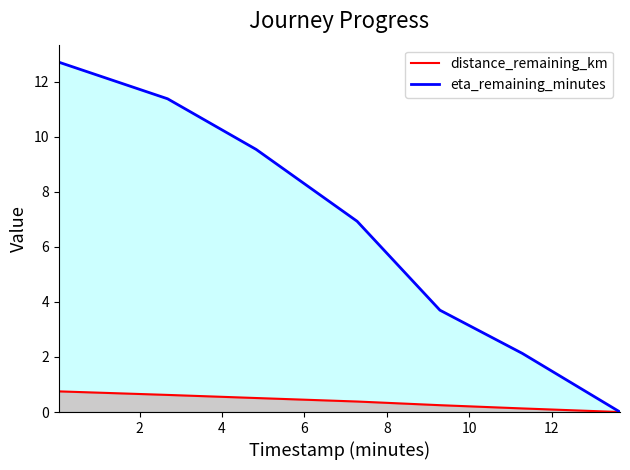

How many data points in distance_remaining_km are above 0?

6